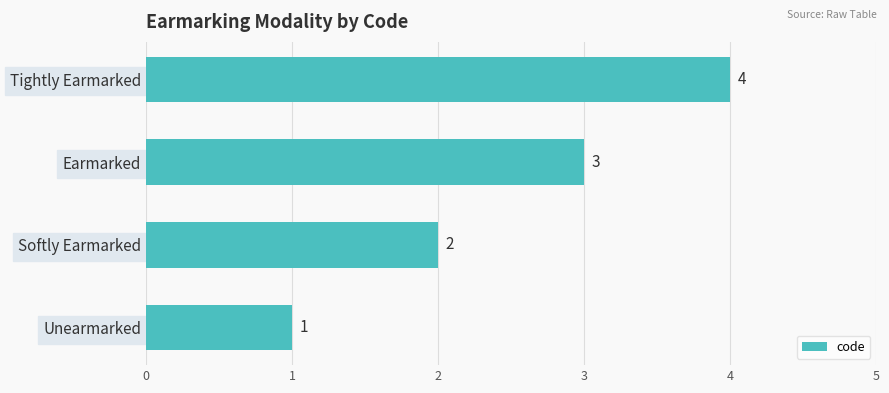

What is the difference between the maximum and minimum values?

3